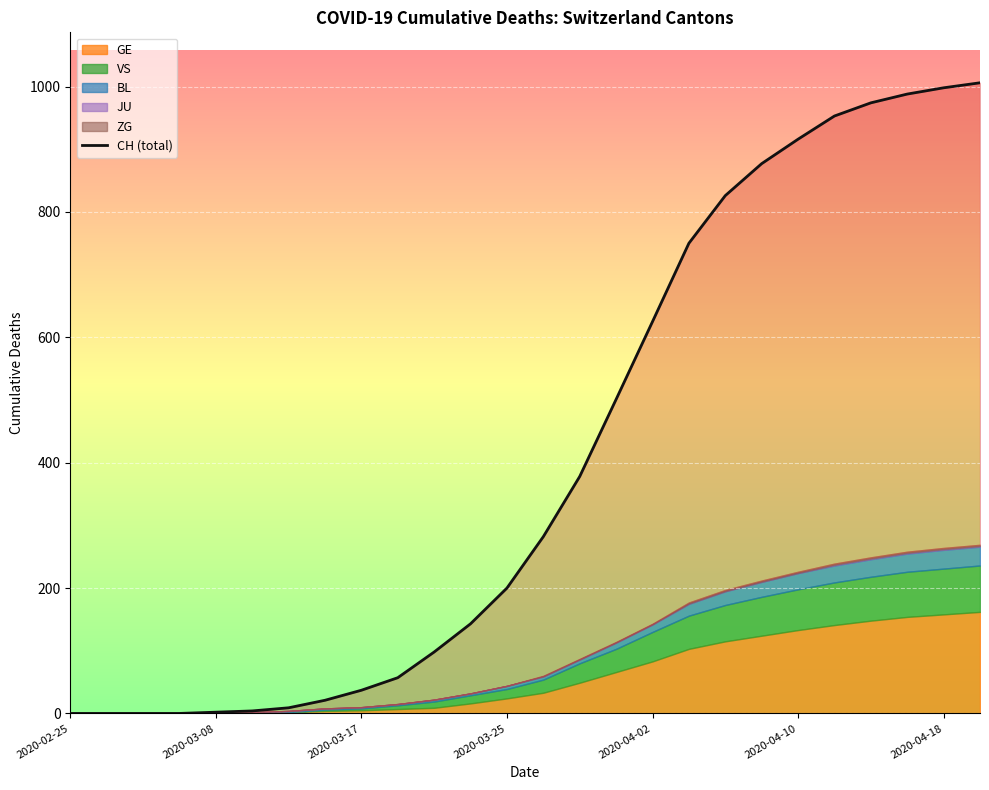

What is the change in value from 9 to 22?

+917